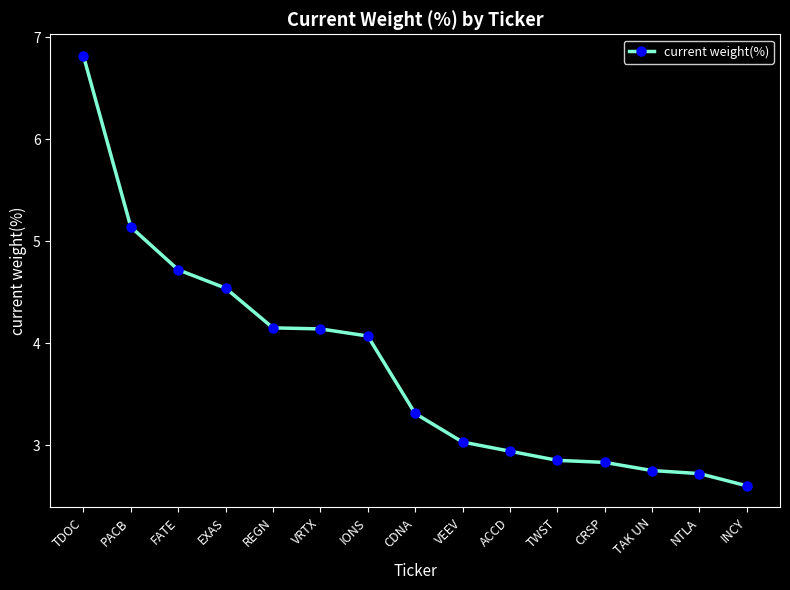

At which category does the chart reach its minimum across all series?

INCY